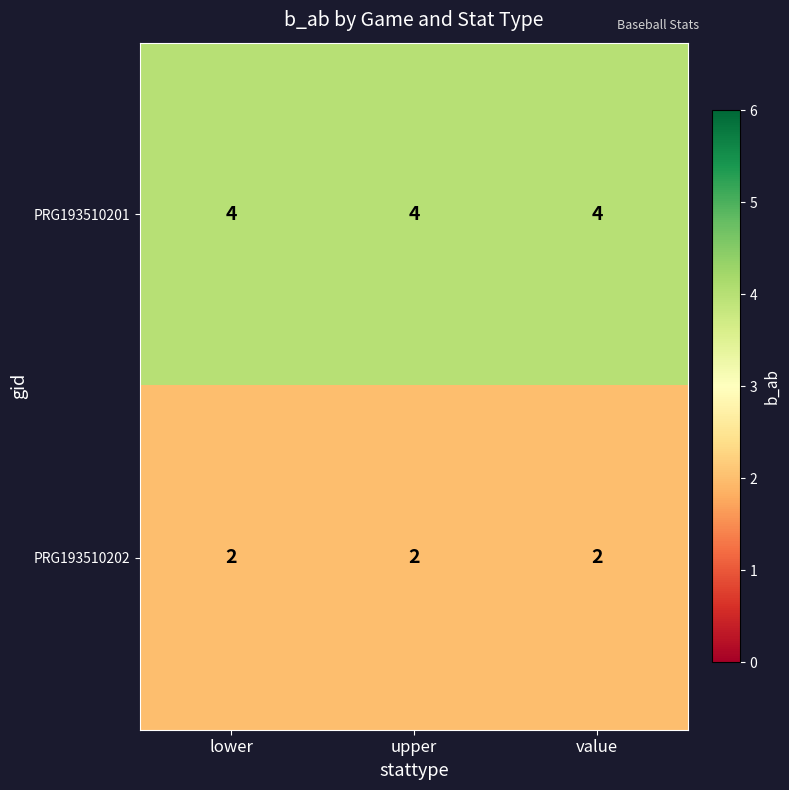

What is the lowest value of the PRG193510201 series?

4